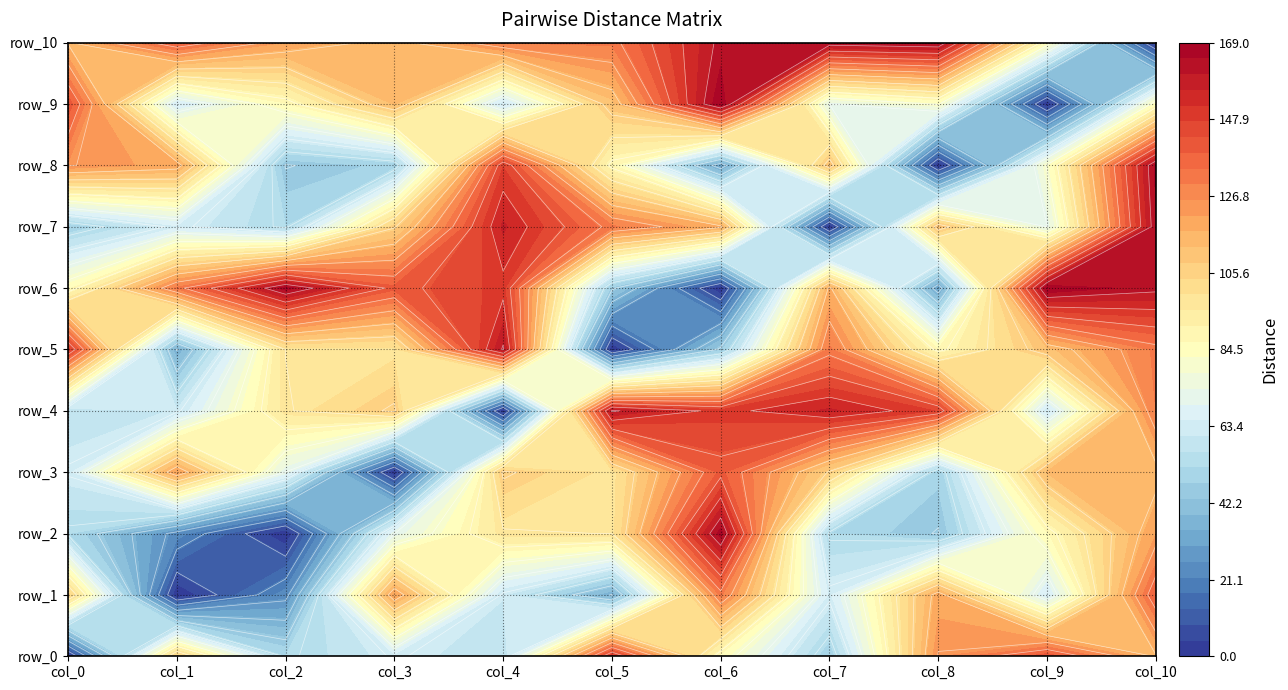

Reading left to right, list all the values displayed in this chart.

row_0: col_0=0	col_1=106	col_2=52	col_3=63	col_4=57	col_5=150	col_6=85	col_7=48	col_8=125	col_9=142	col_10=115
row_1: col_0=106	col_1=0	col_2=24	col_3=121	col_4=61	col_5=35	col_6=131	col_7=64	col_8=119	col_9=64	col_10=139
row_2: col_0=52	col_1=24	col_2=0	col_3=71	col_4=97	col_5=98	col_6=167	col_7=52	col_8=44	col_9=86	col_10=121
row_3: col_0=63	col_1=121	col_2=71	col_3=0	col_4=108	col_5=98	col_6=140	col_7=106	col_8=49	col_9=113	col_10=113
row_4: col_0=57	col_1=61	col_2=97	col_3=108	col_4=0	col_5=161	col_6=149	col_7=157	col_8=147	col_9=62	col_10=130
row_5: col_0=150	col_1=35	col_2=98	col_3=98	col_4=161	col_5=0	col_6=46	col_7=131	col_8=87	col_9=111	col_10=131
row_6: col_0=85	col_1=131	col_2=167	col_3=140	col_4=149	col_5=46	col_6=0	col_7=117	col_8=31	col_9=169	col_10=162
row_7: col_0=48	col_1=64	col_2=52	col_3=106	col_4=157	col_5=131	col_6=117	col_7=0	col_8=111	col_9=71	col_10=164
row_8: col_0=125	col_1=119	col_2=44	col_3=49	col_4=147	col_5=87	col_6=31	col_7=111	col_8=0	col_9=81	col_10=166
row_9: col_0=142	col_1=64	col_2=86	col_3=113	col_4=62	col_5=111	col_6=169	col_7=71	col_8=81	col_9=0	col_10=84
row_10: col_0=115	col_1=139	col_2=121	col_3=113	col_4=130	col_5=131	col_6=162	col_7=164	col_8=166	col_9=84	col_10=0